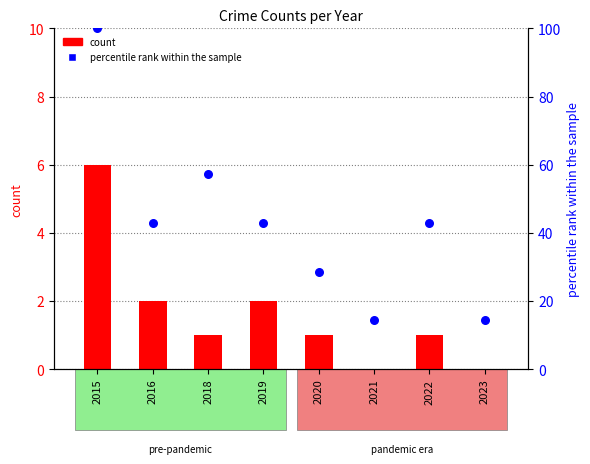

Which series reaches the minimum Y coordinate?

count